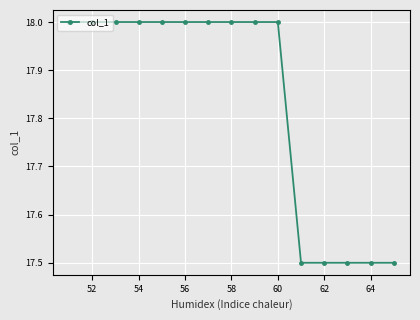

What is the average value?

17.8